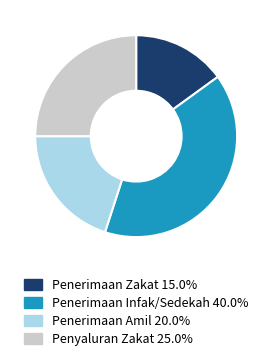

Does any single category account for the majority?

No